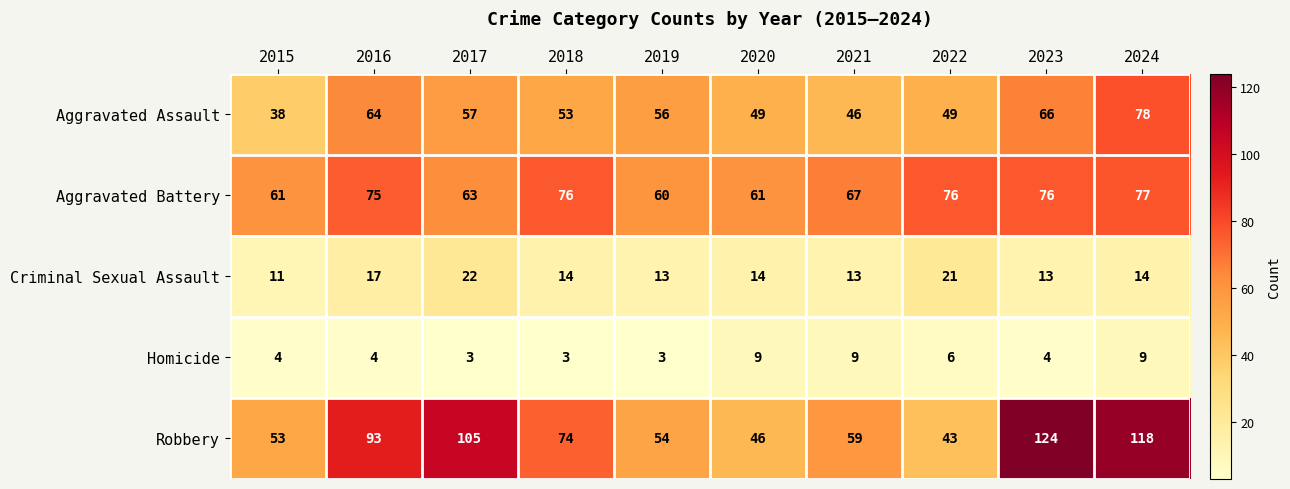

Which series has the largest total across all categories?

Robbery